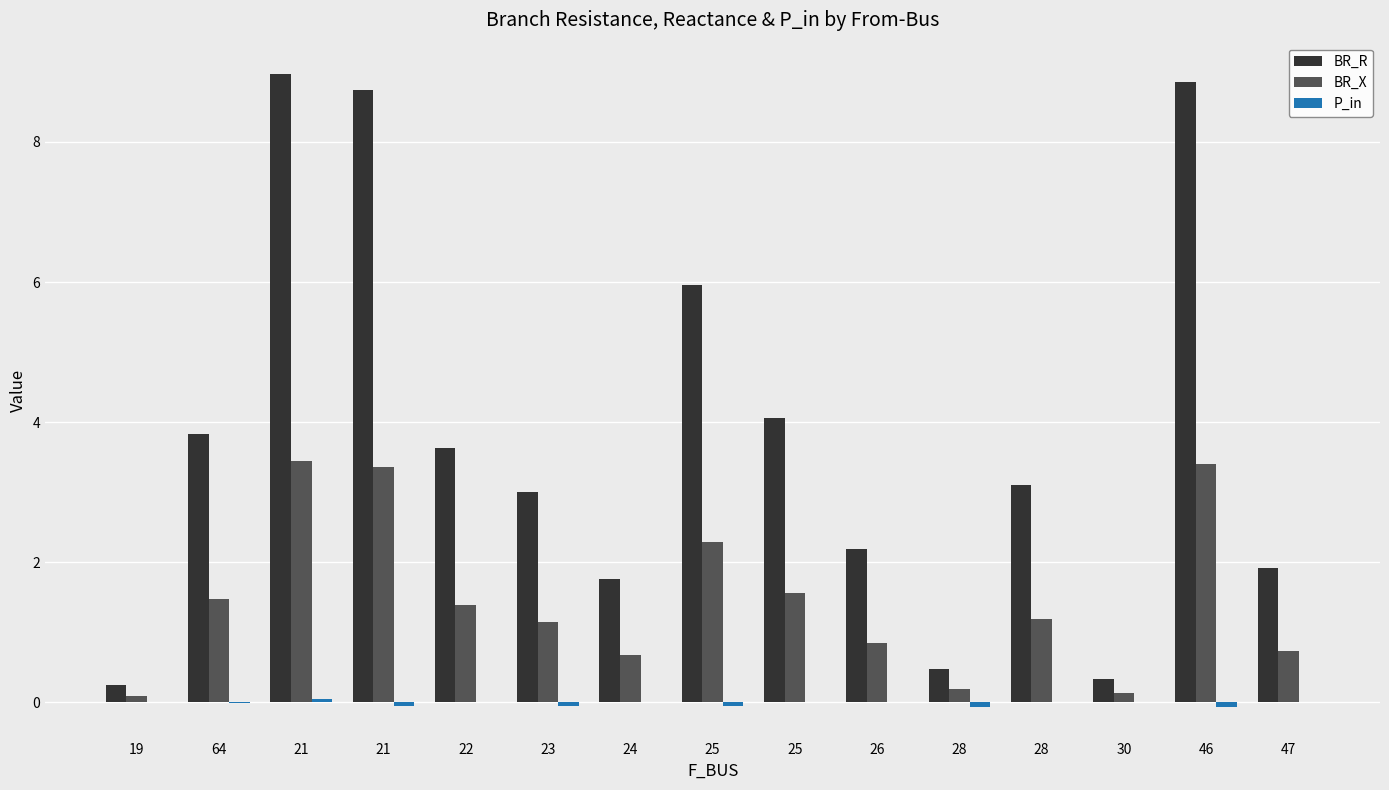

Reading right to left, what are all the values shown in this chart?

BR_R: 1.9	8.9	0.3	3.1	0.5	2.2	4.1	6.0	1.8	3.0	3.6	8.7	9.0	3.8	0.3
BR_X: 0.7	3.4	0.1	1.2	0.2	0.8	1.6	2.3	0.7	1.2	1.4	3.4	3.4	1.5	0.1
P_in: 0.0	-0.1	0.0	0.0	-0.1	0.0	0.0	-0.1	0.0	-0.1	0.0	-0.1	0.0	-0.0	-0.0